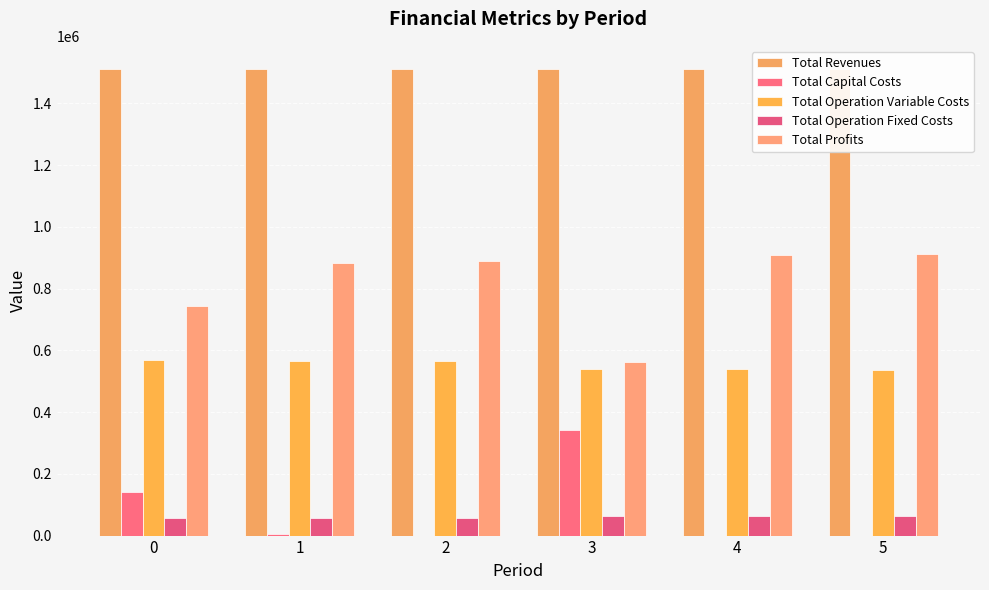

Which has a higher value, 2 or 0?

2